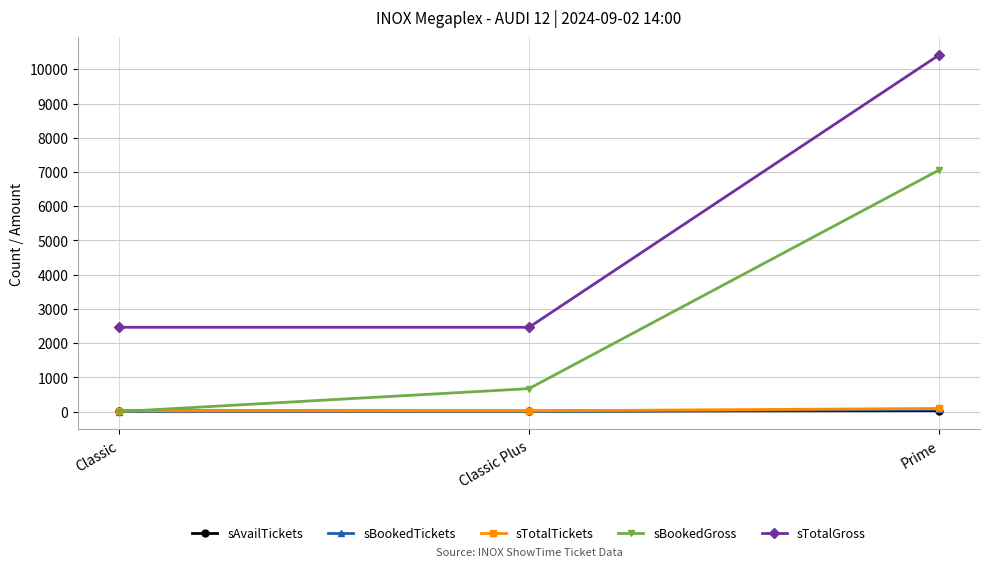

How many lines are shown in the chart?

5